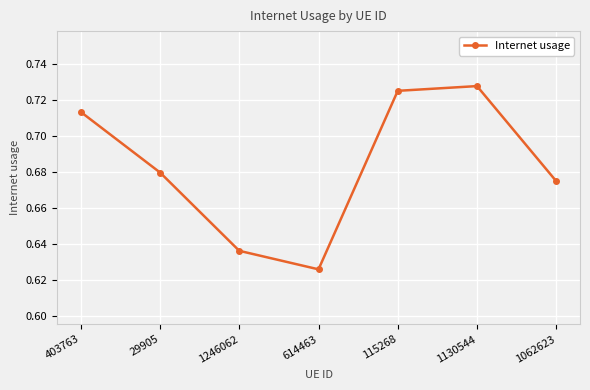

Rank the categories by value from lowest to highest.

614463, 1246062, 1062623, 29905, 403763, 115268, 1130544